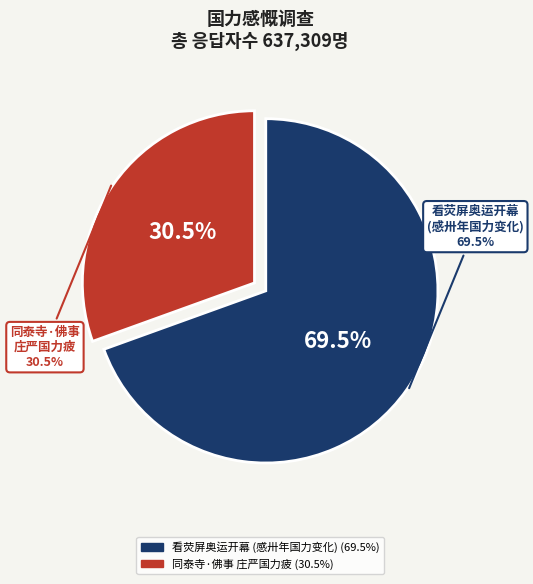

To the nearest percent, what is the difference between the 看荧屏奥运开幕胡锦涛宴百国领袖感卅年国力变化抚今思昔真不可同日而语能不感慨系之 and 同泰寺·佛事庄严国力疲 slice percentages?

39%